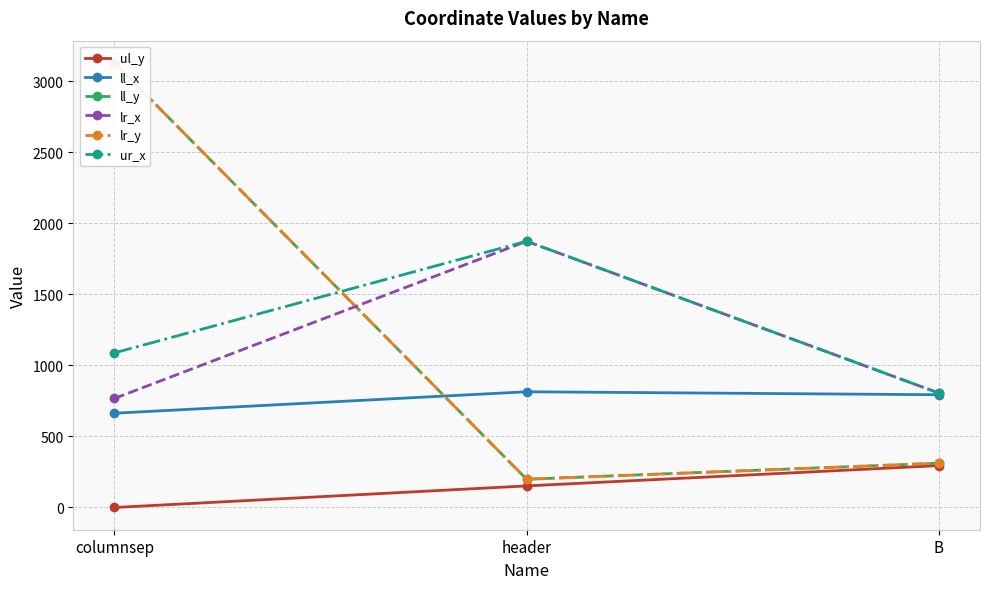

The value of ul_y at B is 295. True or false?

True